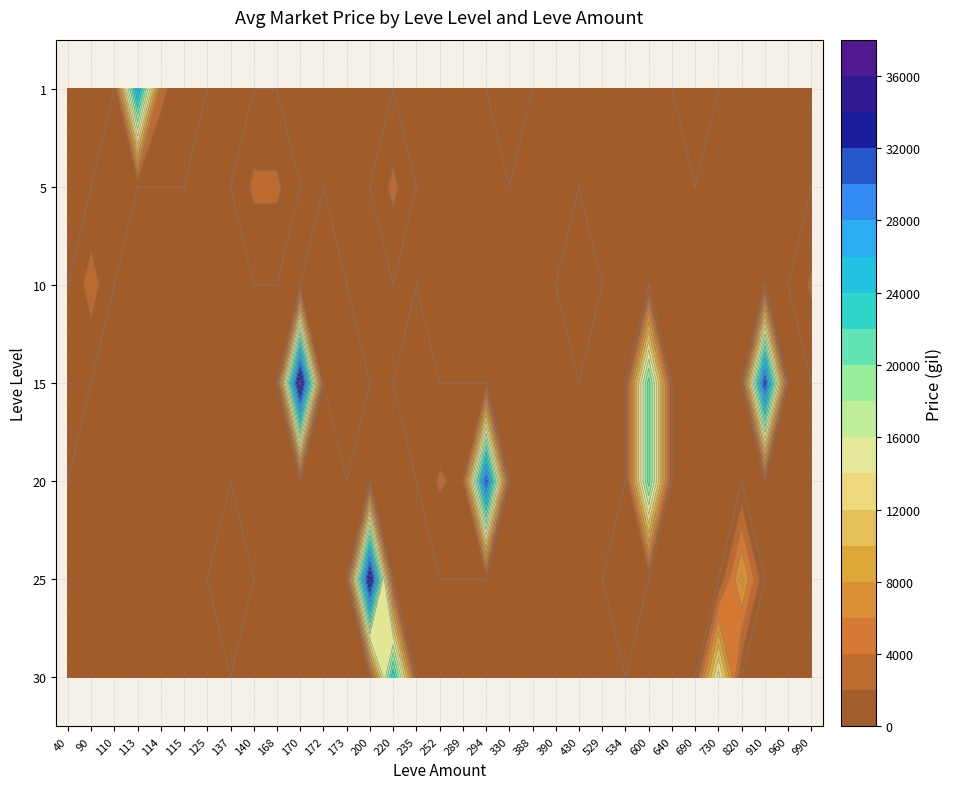

Which has a higher value, 330 or 137?

330